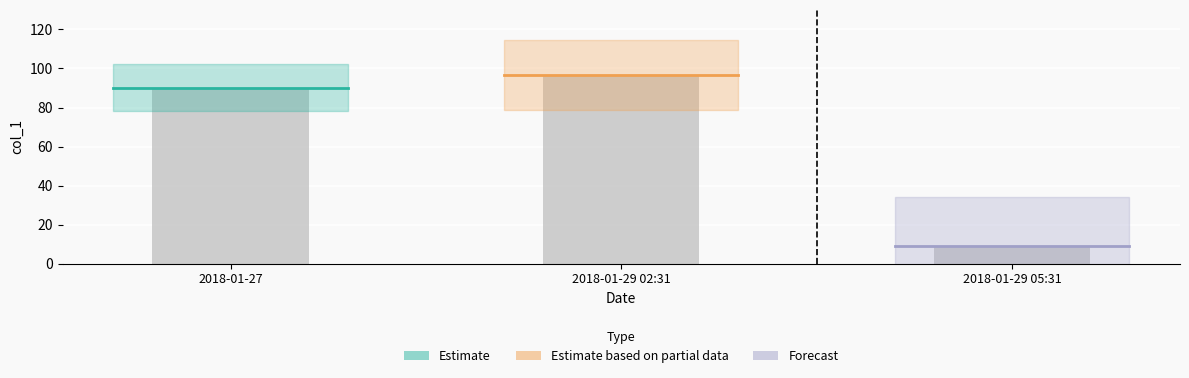

Reading right to left, what are all the values shown in this chart?

8.9	96.5	90.2